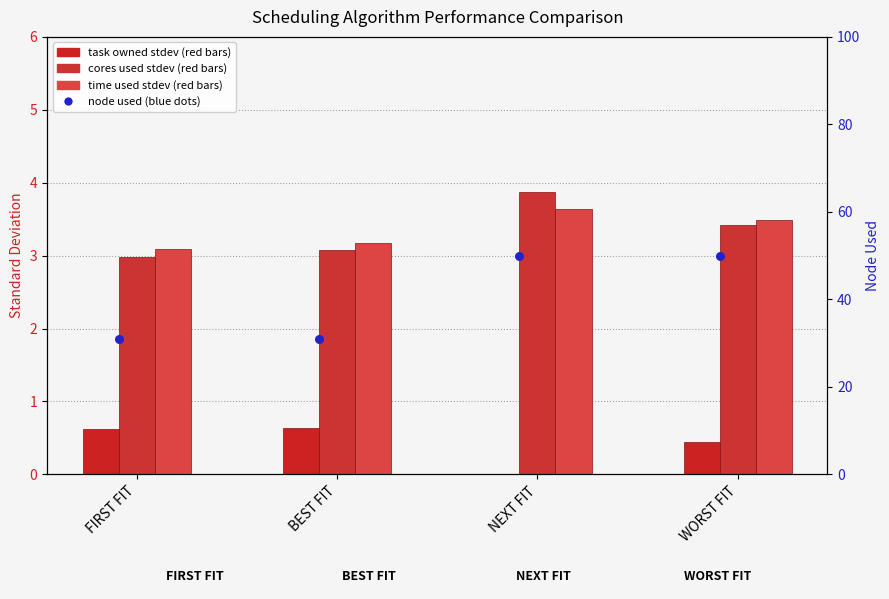

At how many categories does at least one series exceed 0?

4